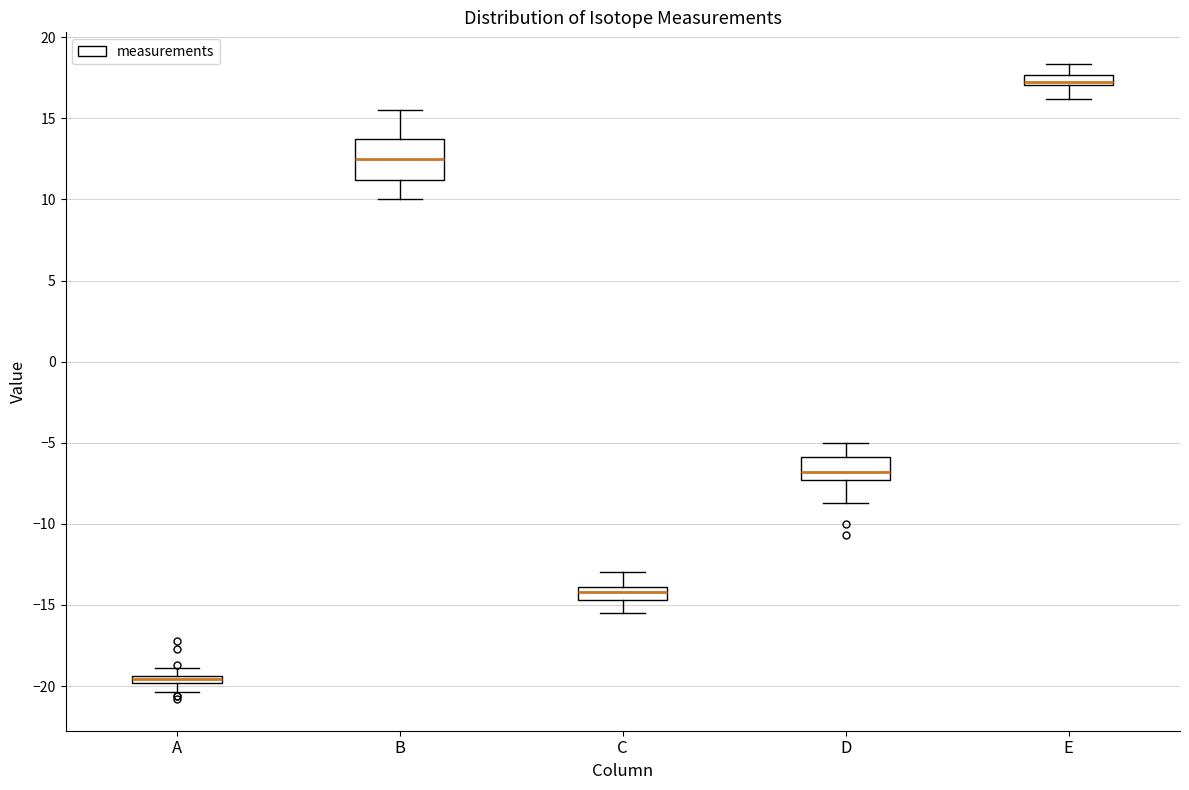

Where is the lower edge of the box for B on the y-axis? The values are not printed on the chart, so give them approximately, as read against the axis.

11.0